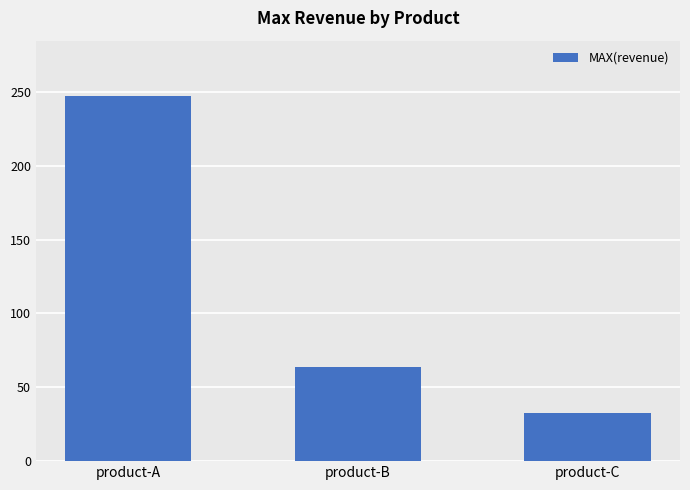

True or false: the data shows 17.7 at product-C.

False